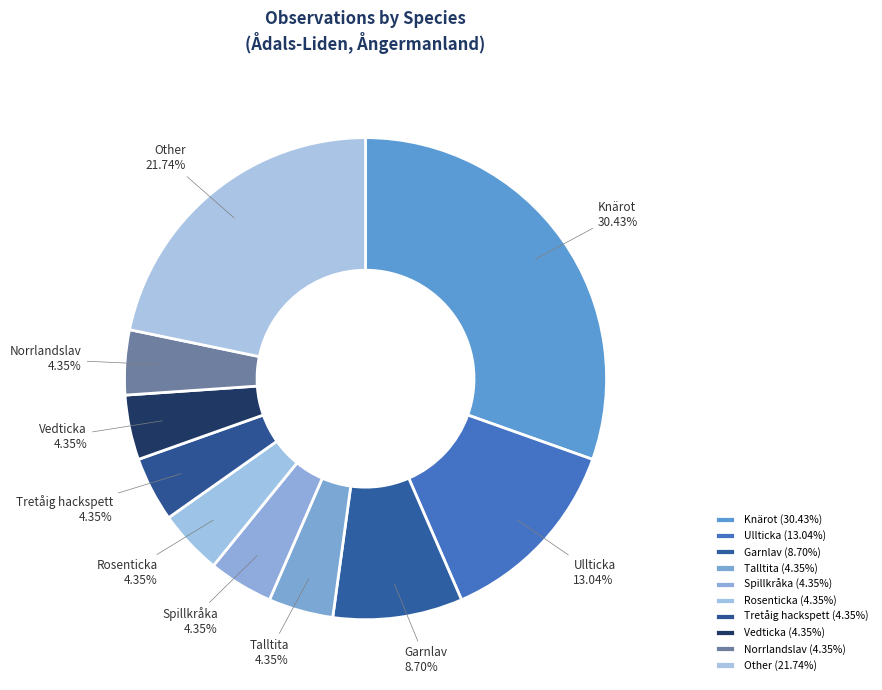

What percentage is NOT represented by Other?

78.3%